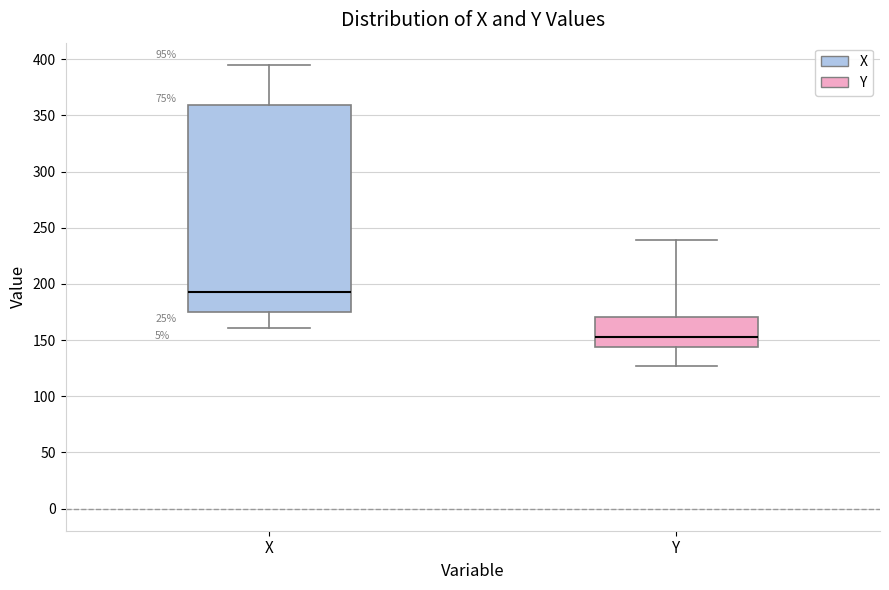

Reading left to right, read every box against the y-axis: the position of its median line, the range the box covers, and the ends of its whiskers. The values are not printed on the chart, so give them approximately, as read against the axis.

X: median 195, box 175 to 360, whiskers 160 to 395
Y: median 155, box 145 to 170, whiskers 125 to 240